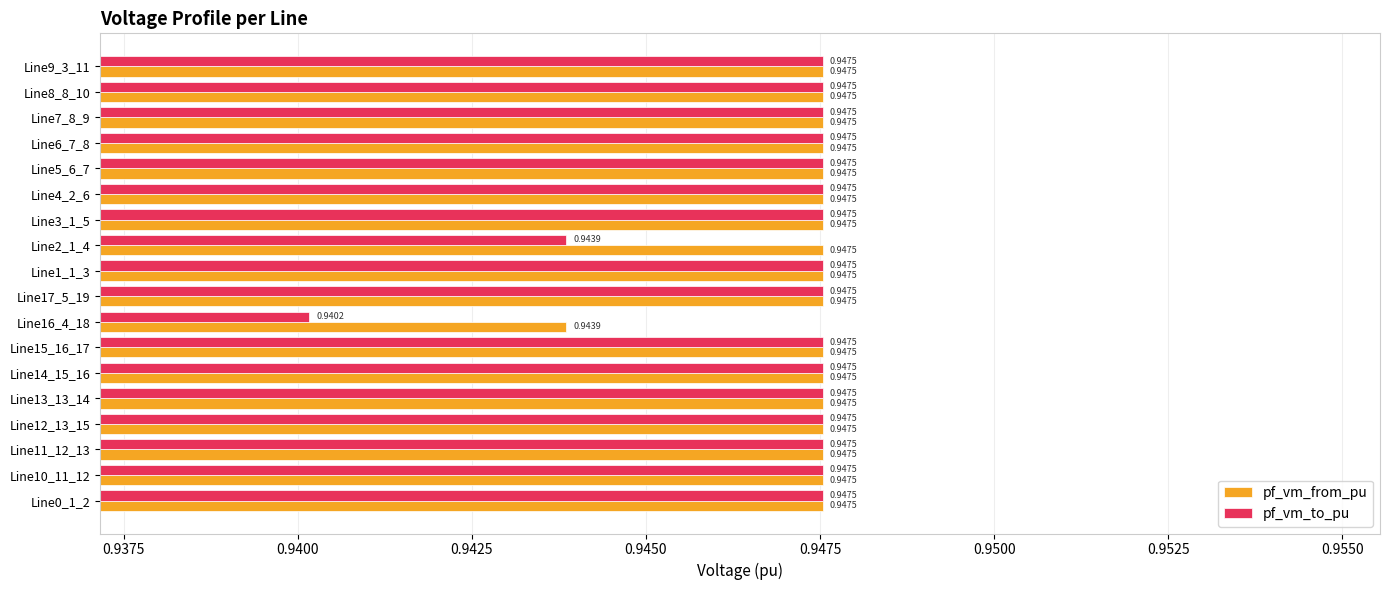

Which series has the largest range (max minus min)?

pf_vm_to_pu